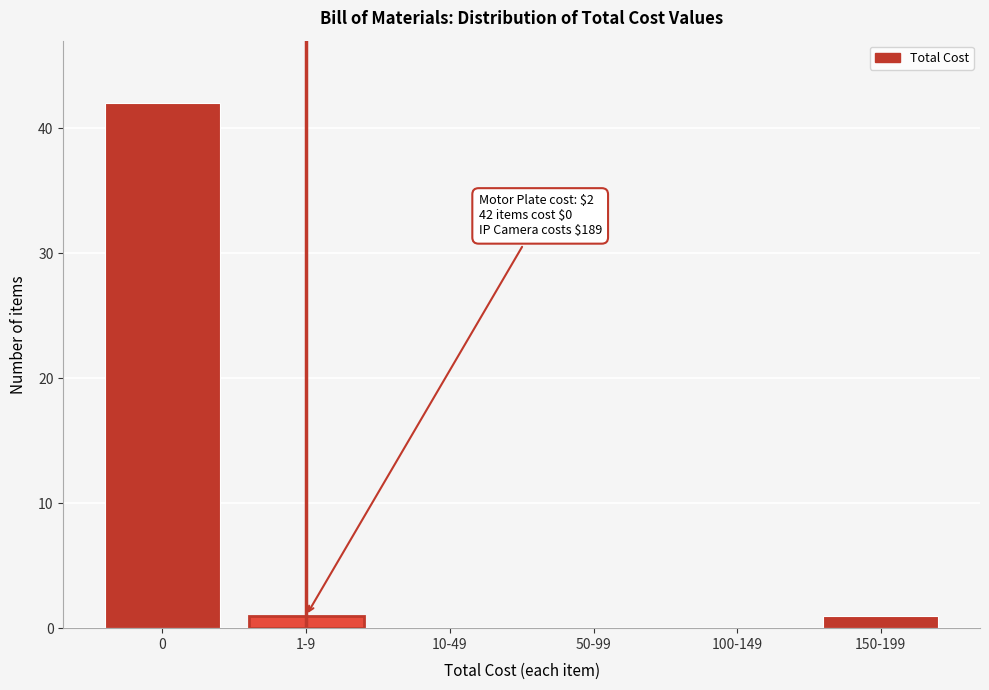

Reading left to right, what are all the values shown in this chart?

0=42	1-9=1	10-49=0	50-99=0	100-149=0	150-199=1